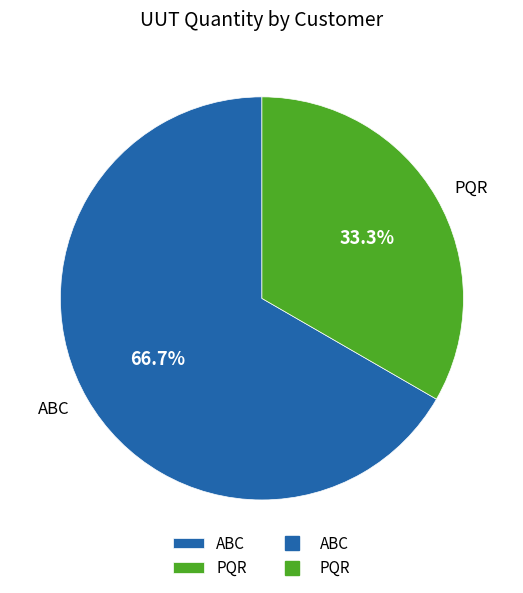

To the nearest percent, what portion does ABC represent?

67%